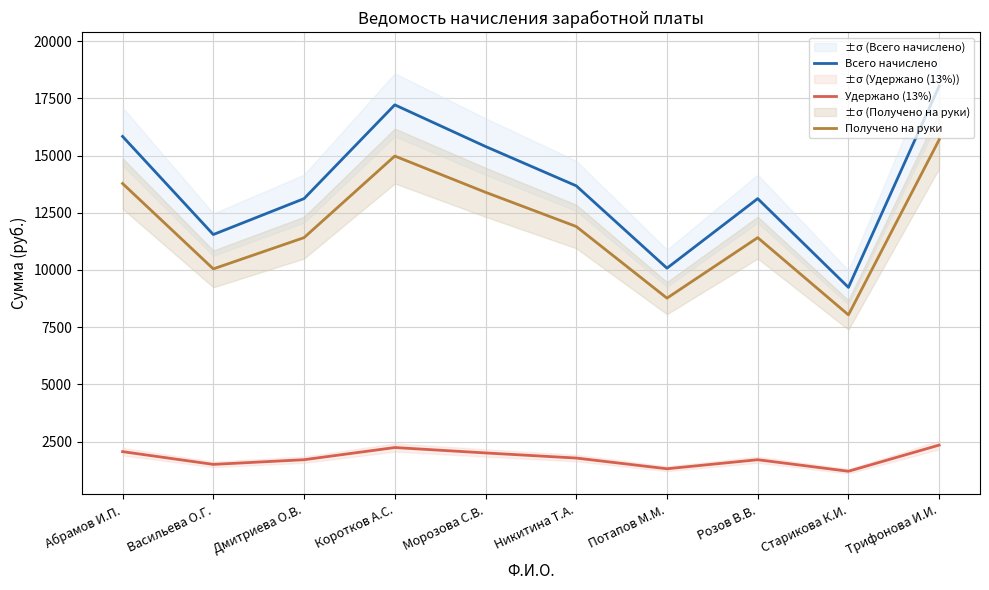

What is the total value across all series at Абрамов И.П.?

31680.0